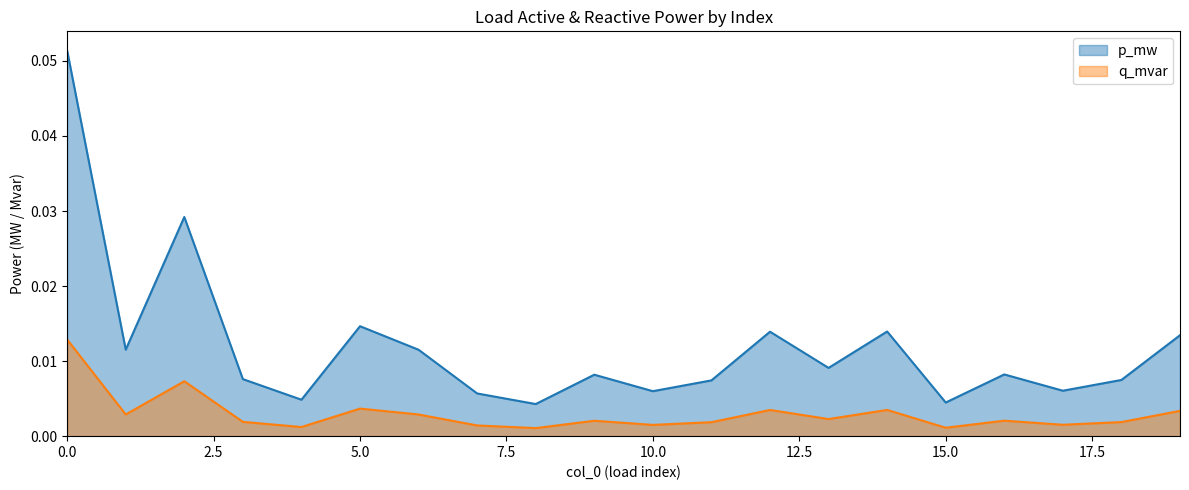

At which category does the chart reach its minimum across all series?

8